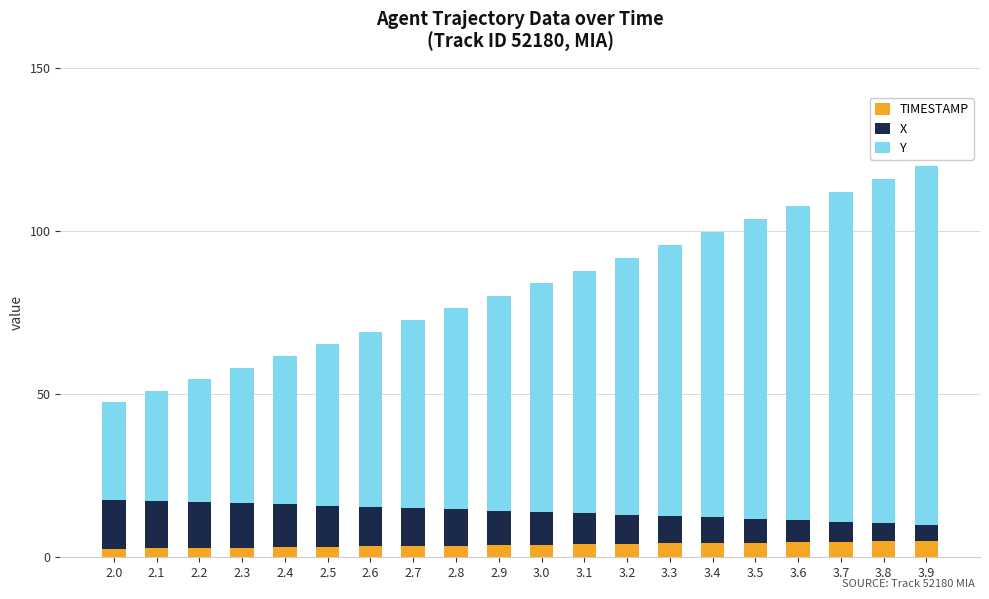

What is the highest value of the TIMESTAMP series?

5.0